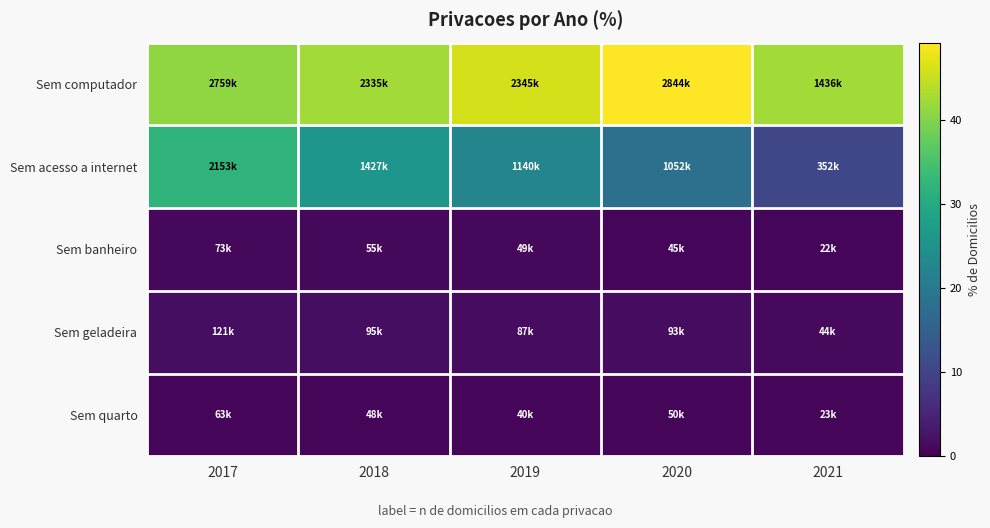

What is the difference between the highest and lowest values at 2018?

41.5